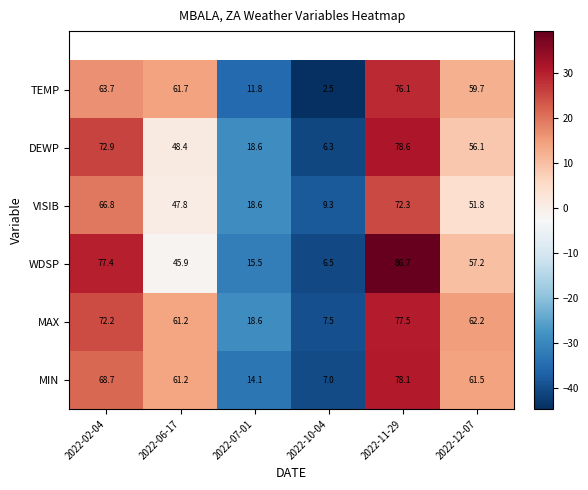

How many data points in WDSP are less than 57?

3